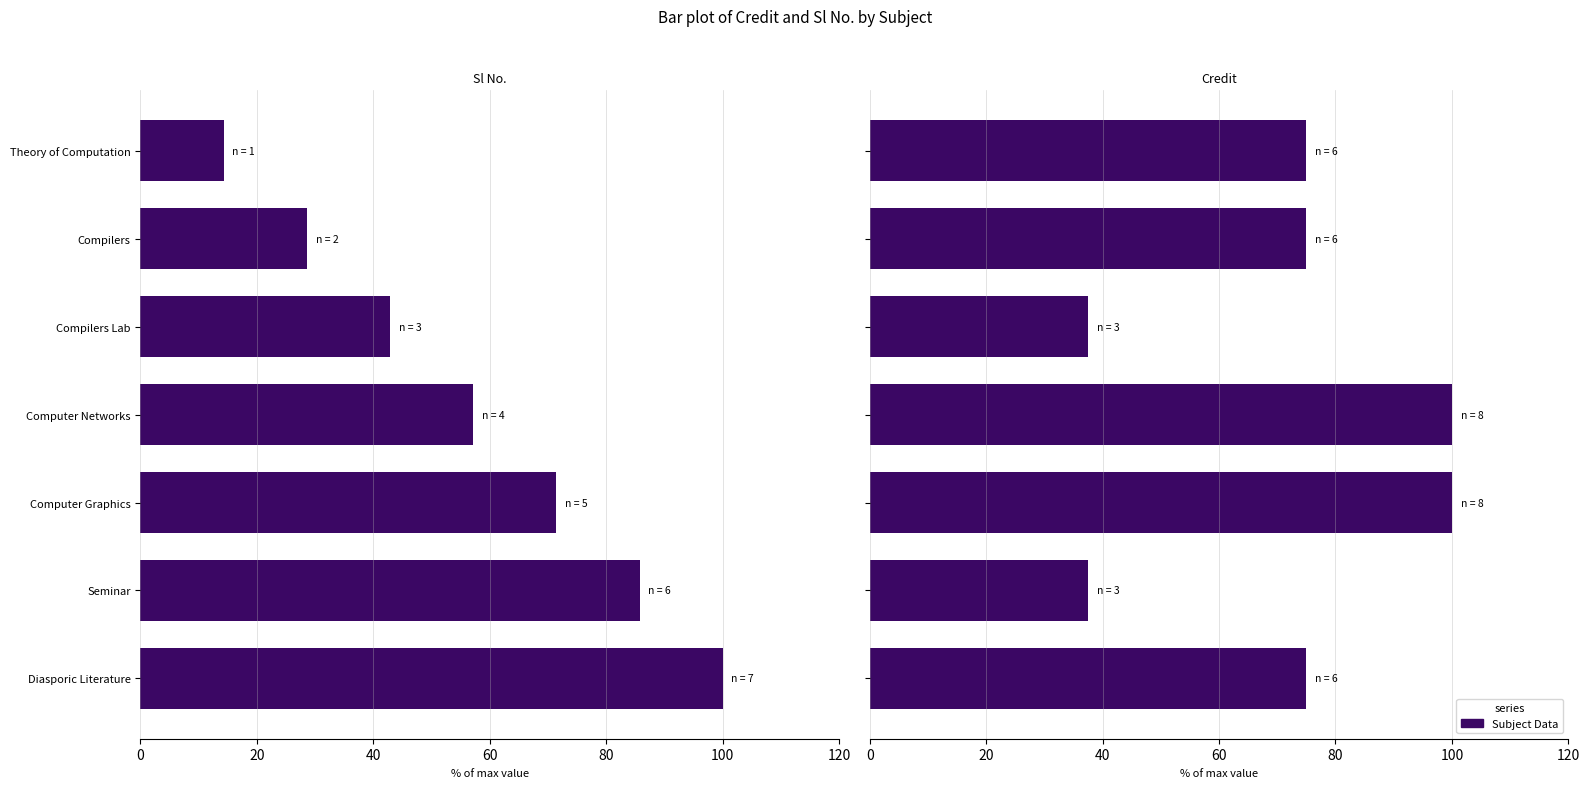

Is the value of Credit at Theory of Computation greater than the value of Sl No. at Compilers Lab?

Yes